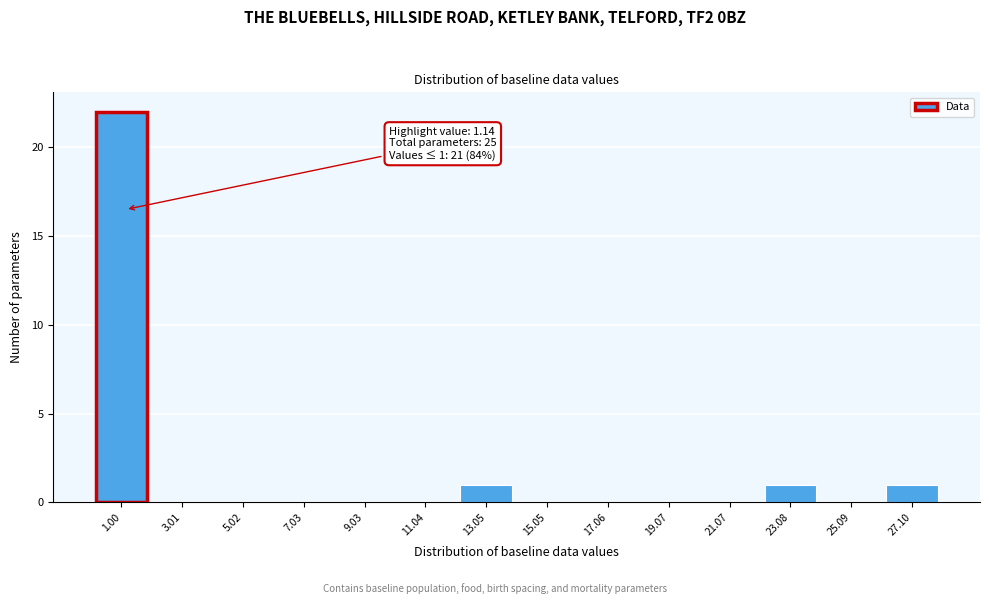

Over which range of the x-axis is the bar tallest?

0 to 2